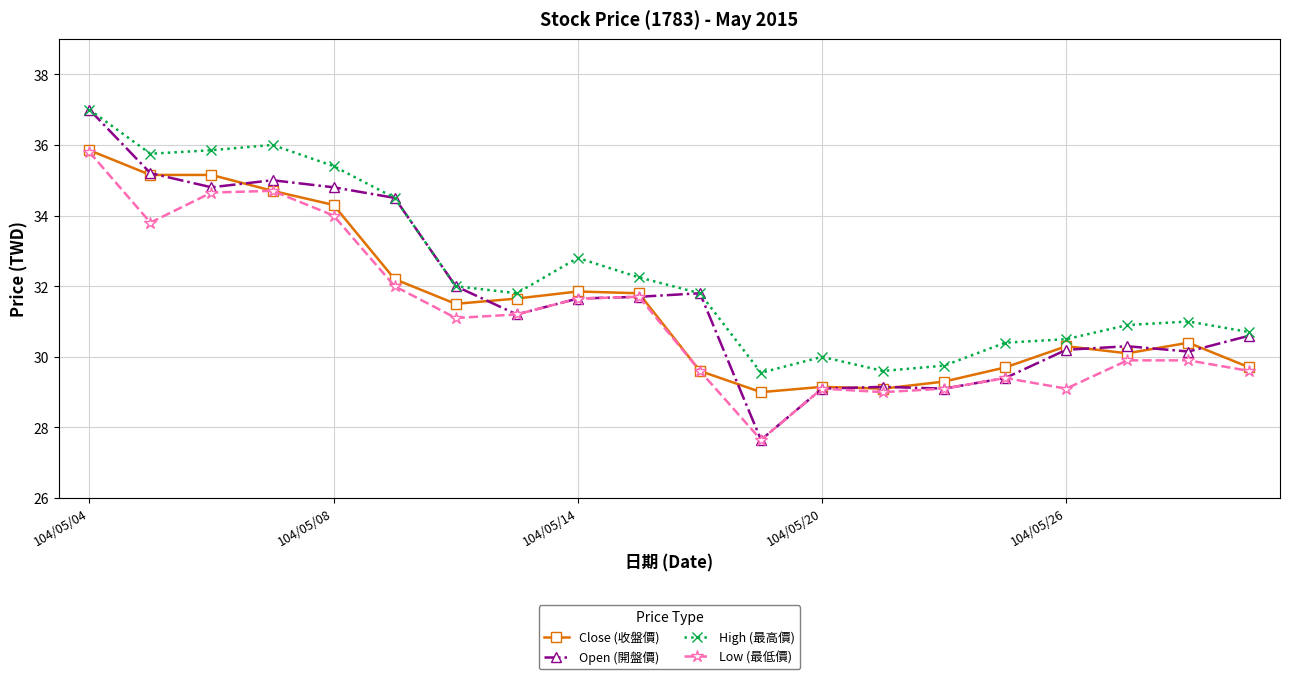

What is the maximum value for High (最高價)?

37.0